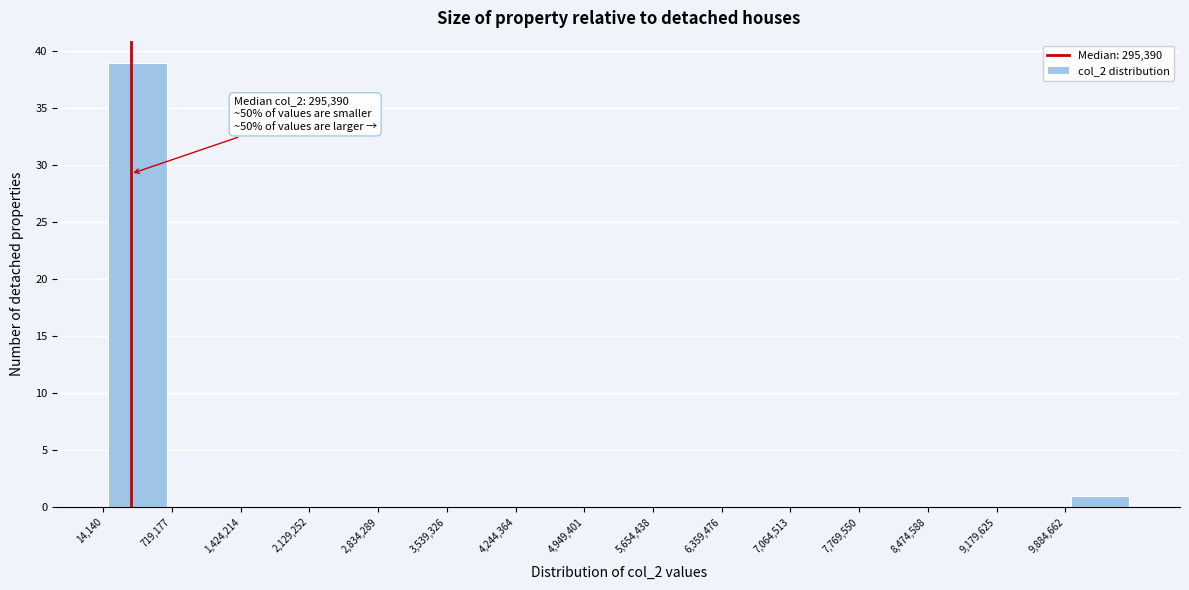

Which range on the x-axis has the tallest bar?

0 to 700000